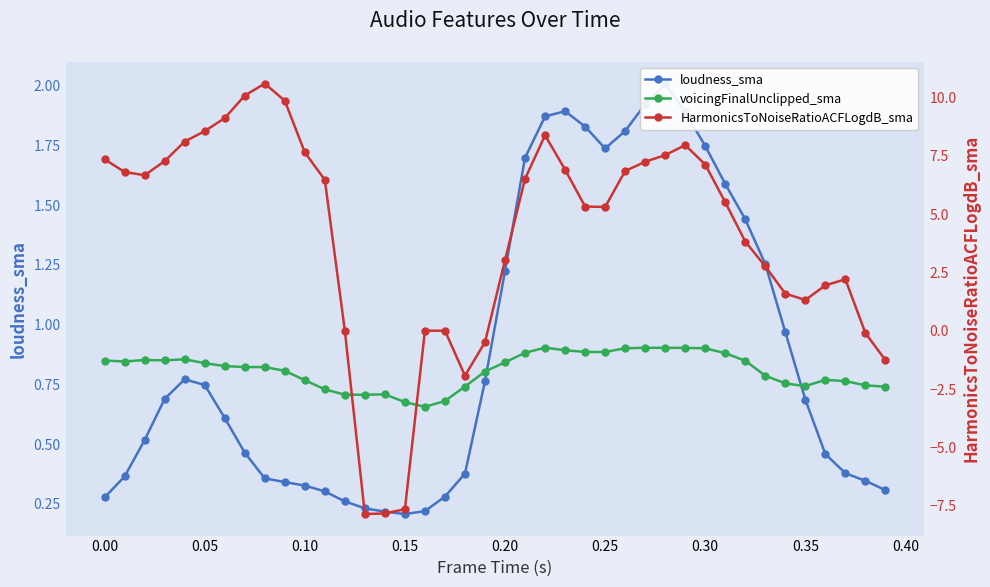

How many interior local valleys does the voicingFinalUnclipped_sma series have?

6